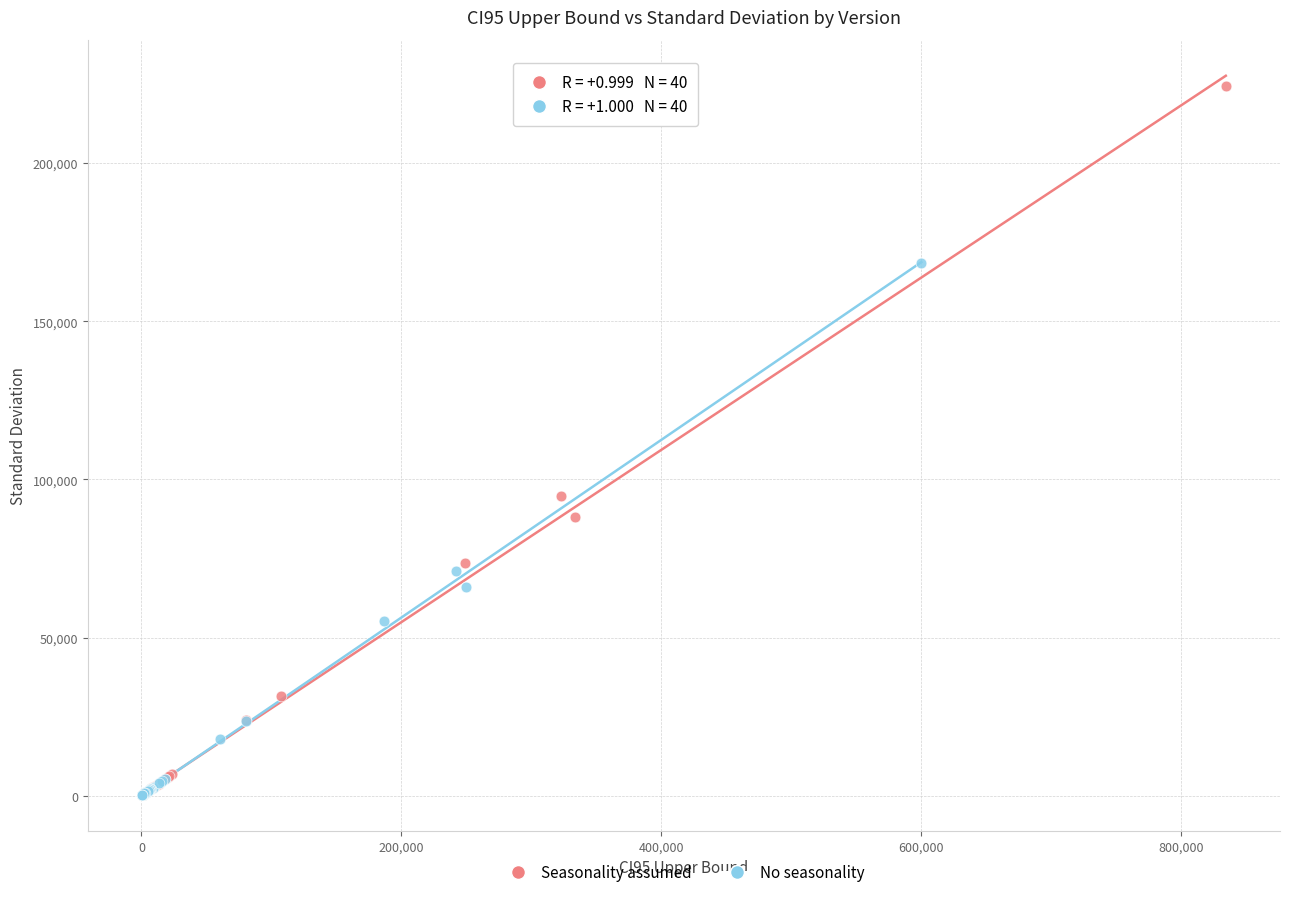

Which series has the widest spread of Y values?

Seasonality assumed